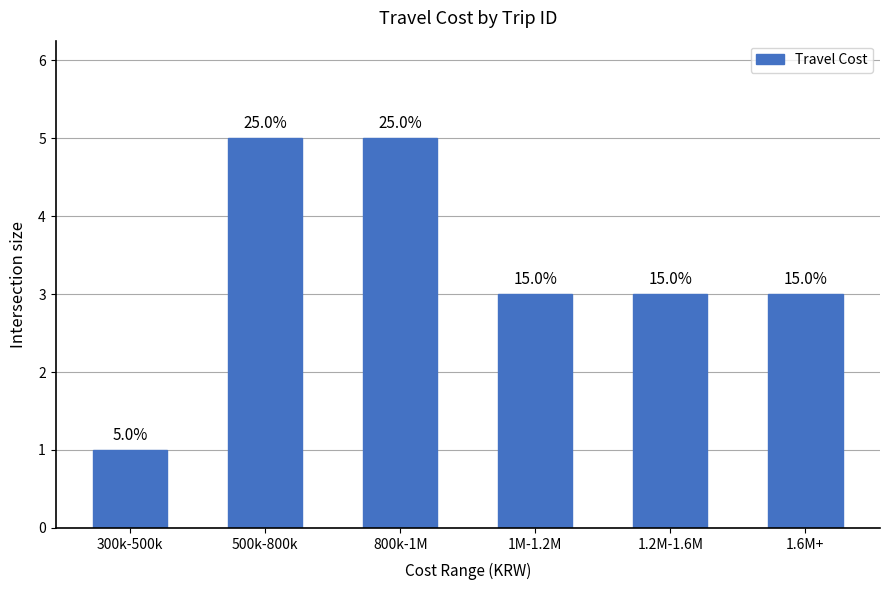

What position from the left is 500k-800k?

2